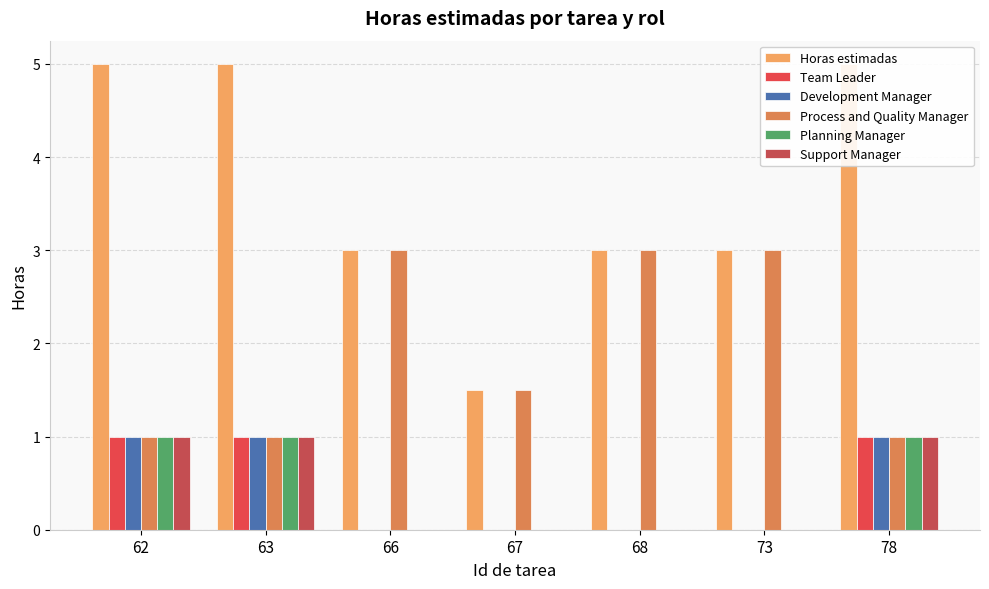

The Process and Quality Manager series shows 1.0 at 63. True or false?

True